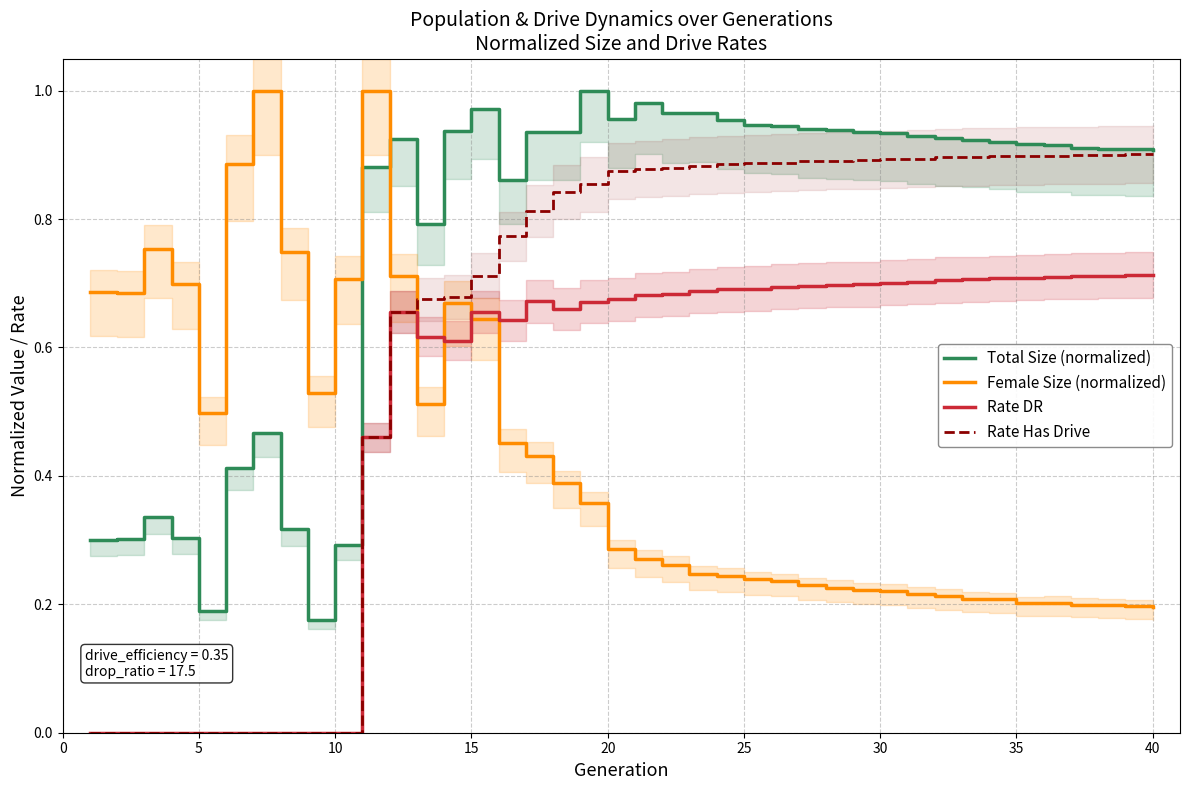

Is it true that Rate DR equals 1.1 at 15?

False